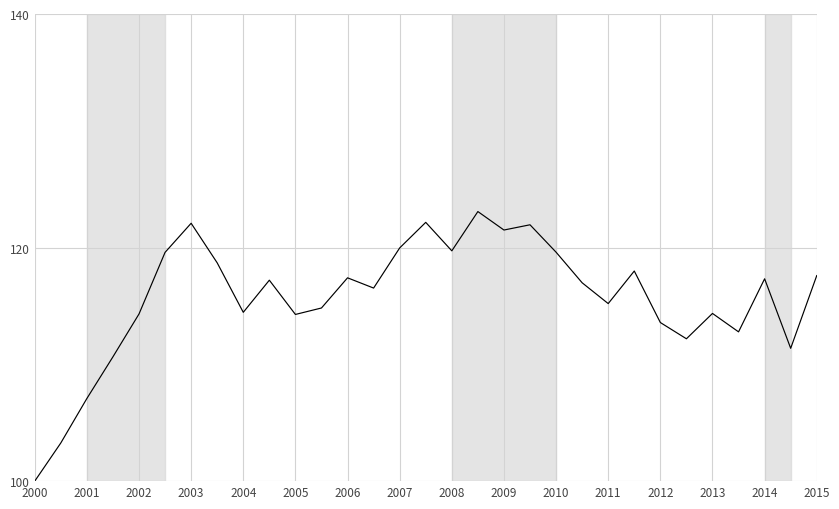

What is the difference between the maximum and second lowest values?

19.8